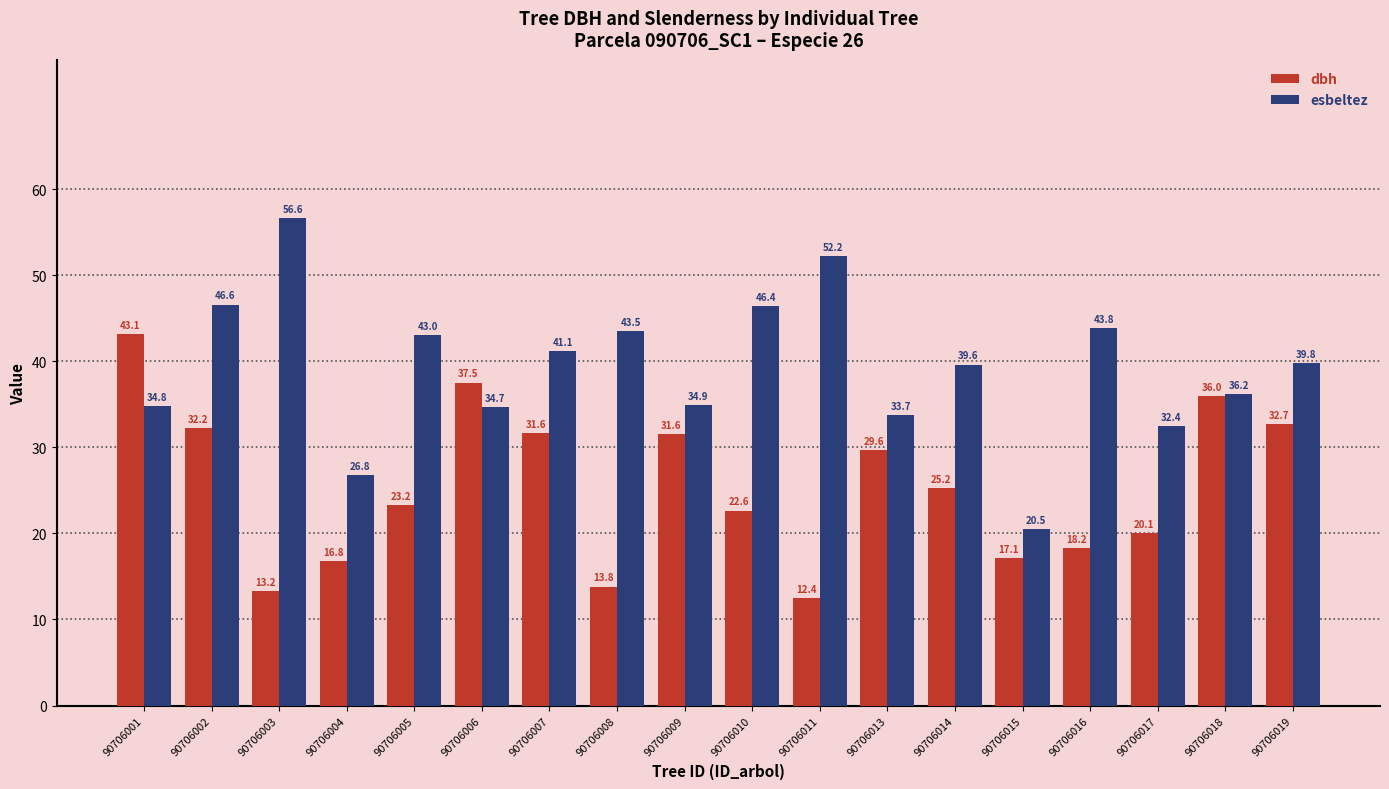

What are all the series names shown in the legend?

dbh, esbeltez